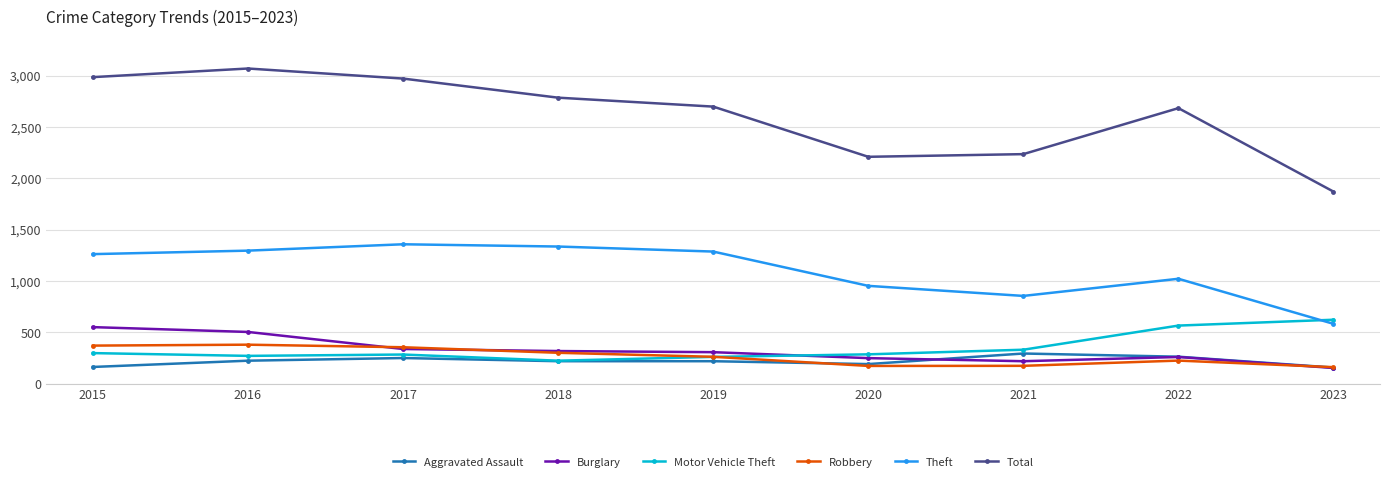

What is the difference between the highest and lowest values at 2016?

2846